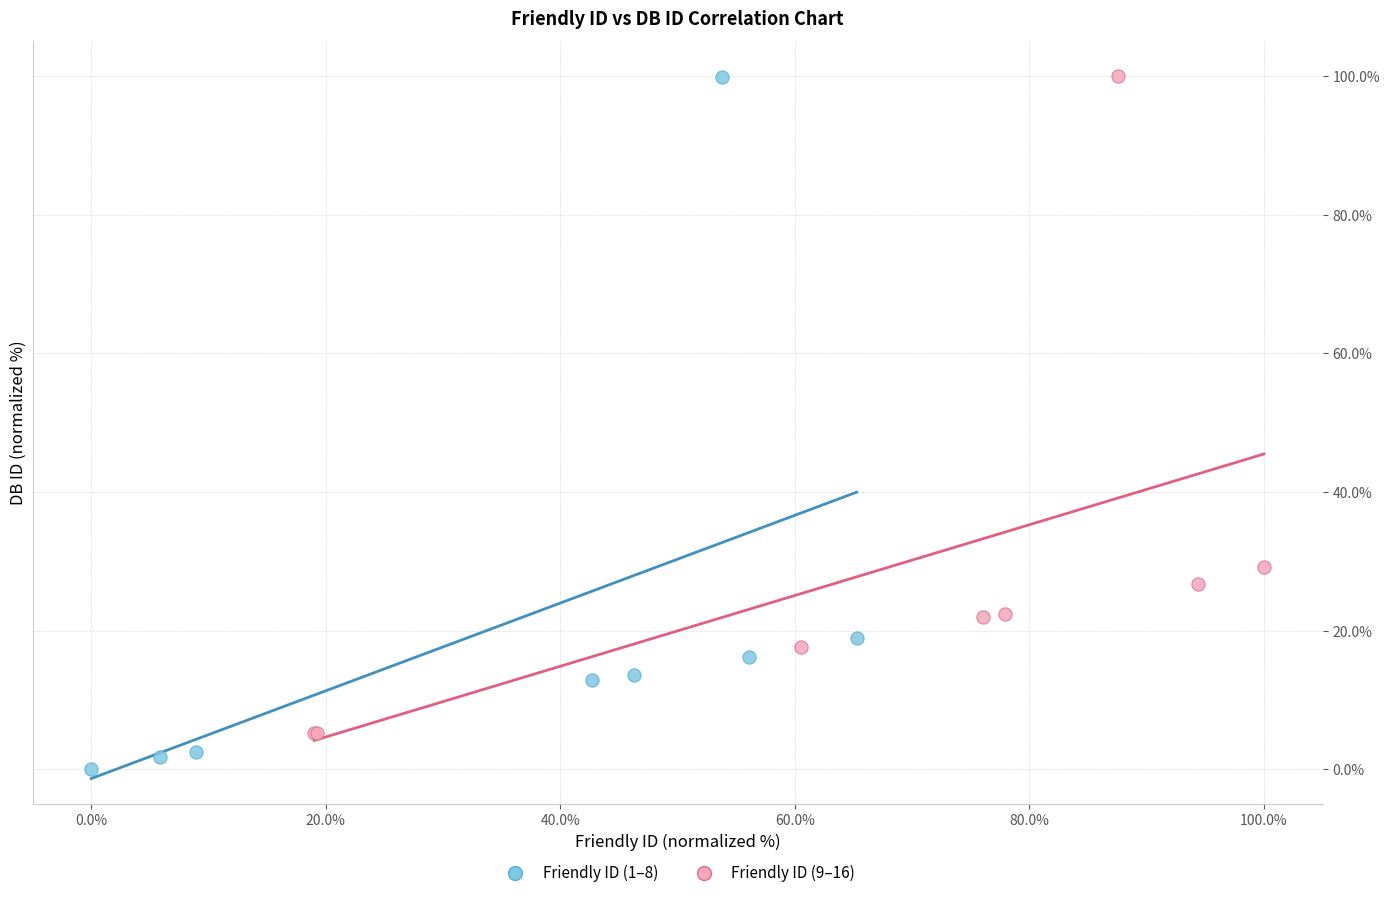

Which series has the widest spread of Y values?

Friendly ID (1–8)